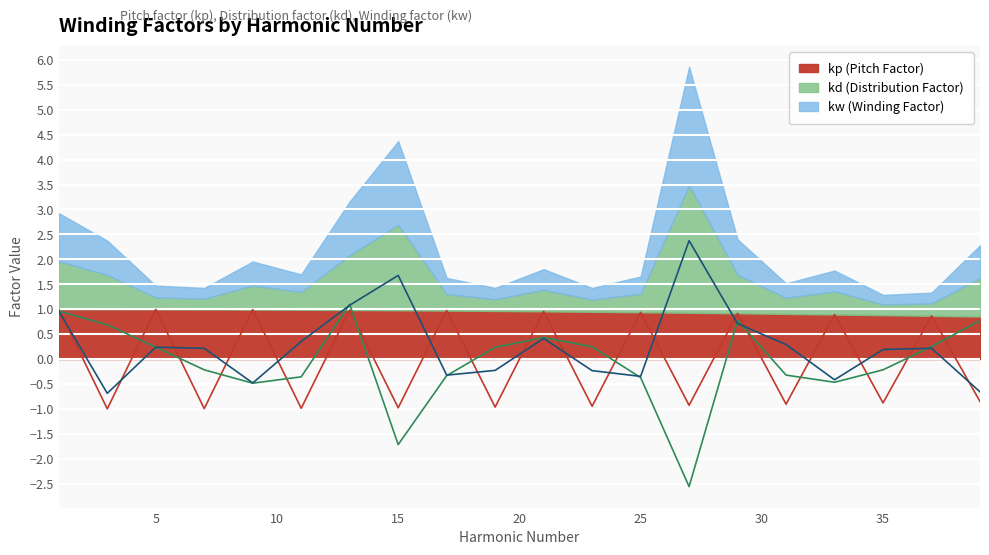

What is the spread (max minus min) of values at 17?

1.3